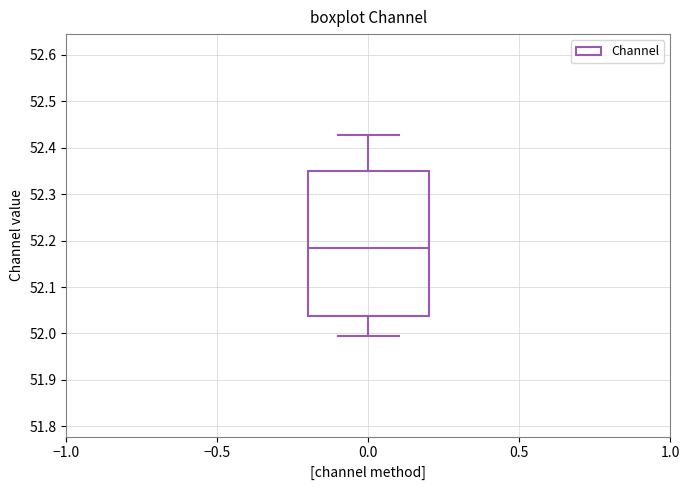

Where does the upper whisker of the box at x = 0.0 end on the y-axis? The values are not printed on the chart, so give them approximately, as read against the axis.

52.43